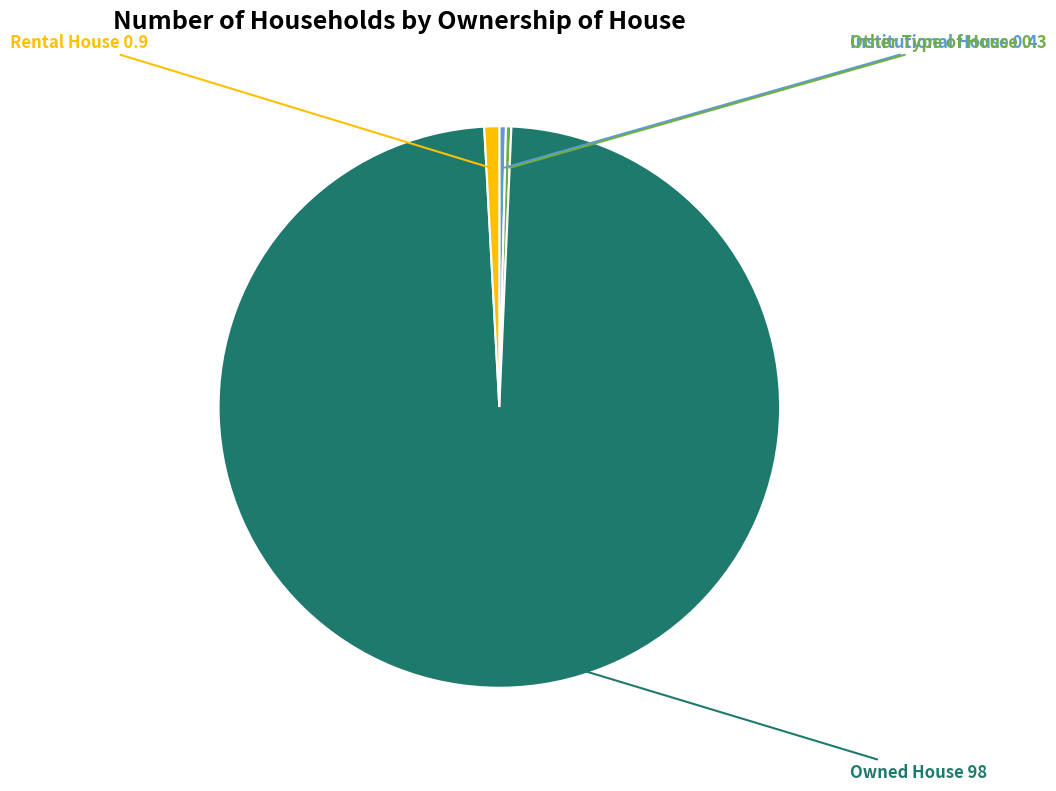

Is there any slice that represents more than half of the pie?

Yes